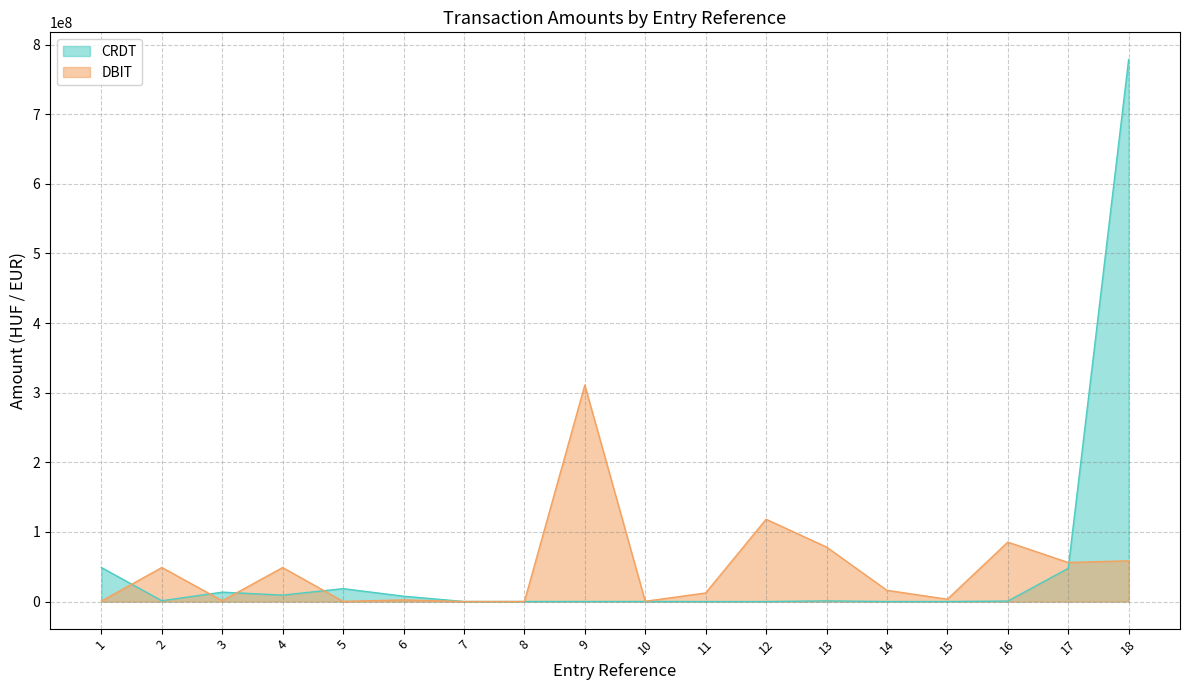

How many series are shown in this chart?

2